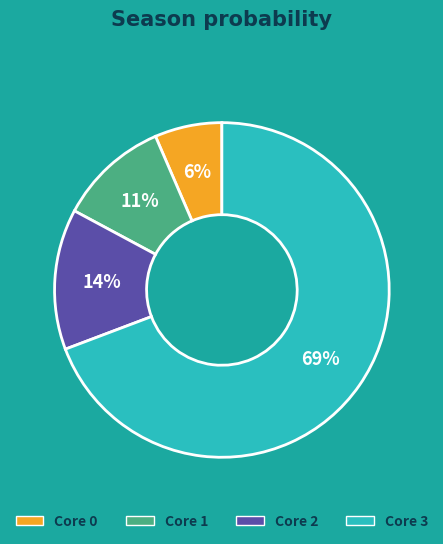

To the nearest percent, what percentage of the pie is Core 2?

14%